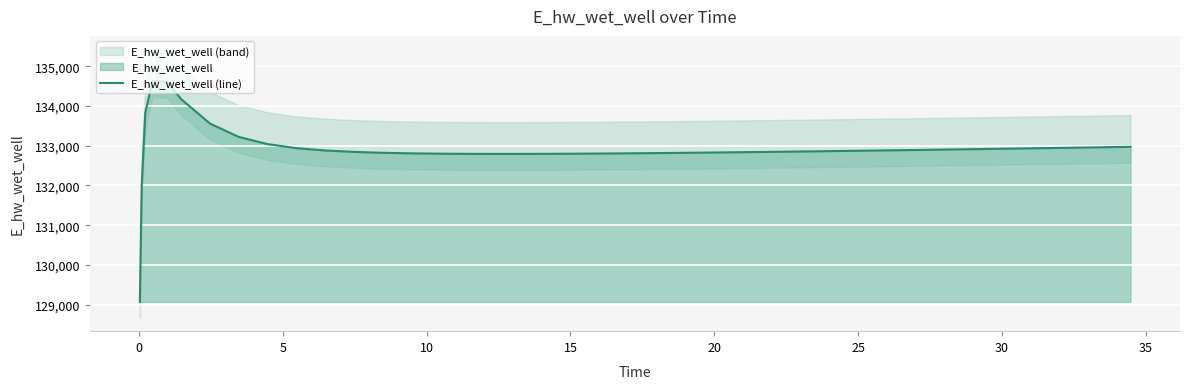

What is the lowest value of the E_hw_wet_well (line) series?

129070.4